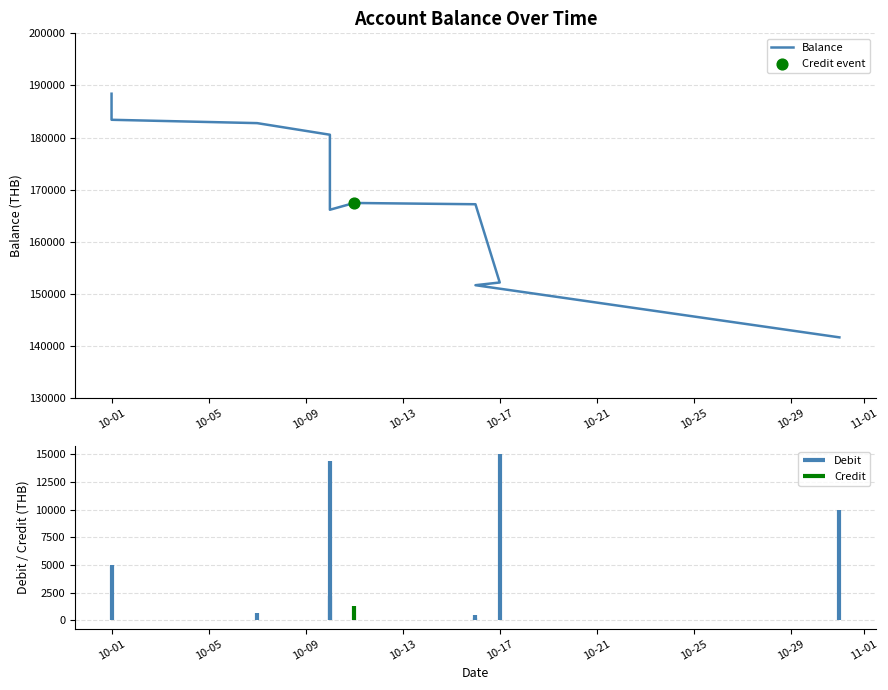

What is the change in value from 10-09 to 10-17?

-16606.5